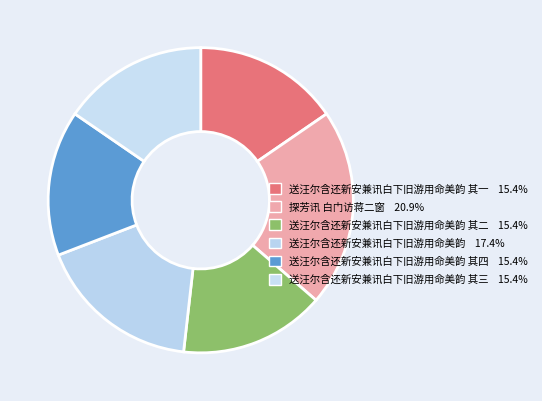

Rank the categories by value from highest to lowest.

探芳讯 白门访蒋二窗, 送汪尔含还新安兼讯白下旧游用命美韵, 送汪尔含还新安兼讯白下旧游用命美韵 其四, 送汪尔含还新安兼讯白下旧游用命美韵 其三, 送汪尔含还新安兼讯白下旧游用命美韵 其二, 送汪尔含还新安兼讯白下旧游用命美韵 其一